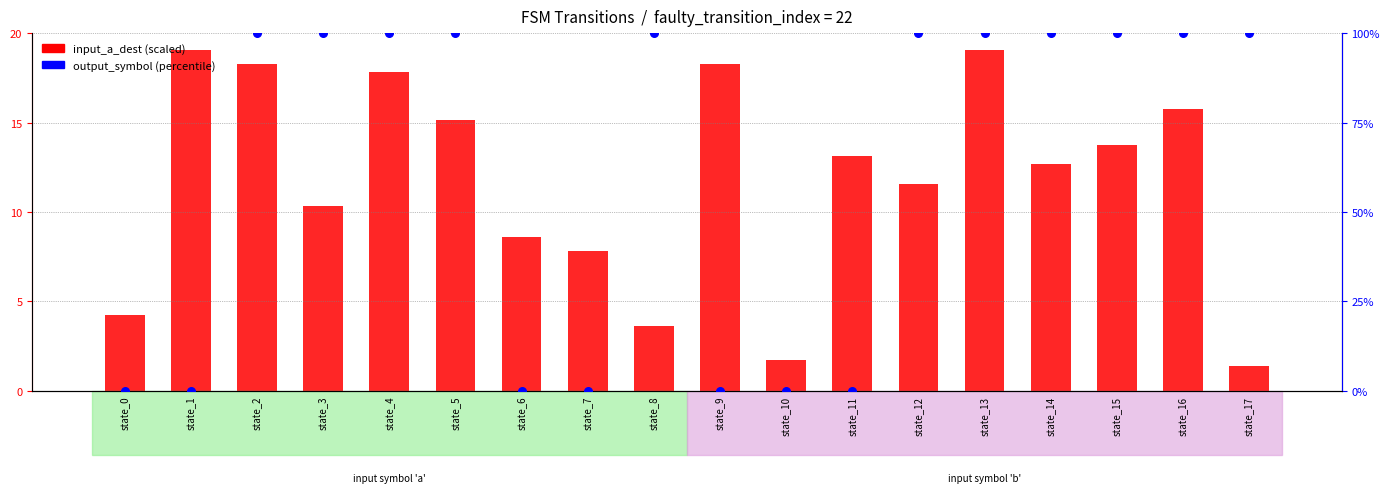

At how many categories does at least one series exceed 5?

14